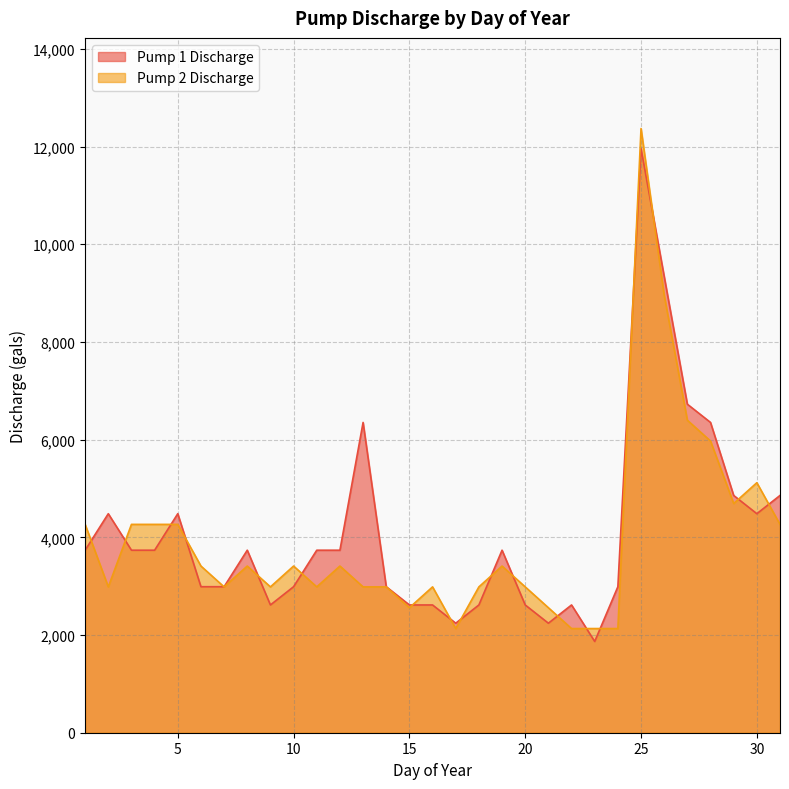

Reading right to left, extract all data points from this chart.

Pump 1 Discharge: 4857.6	4483.9	4857.6	6352.2	6725.9	9341.5	11957.2	2989.3	1868.3	2615.6	2242.0	2615.6	3736.6	2615.6	2242.0	2615.6	2615.6	2989.3	6352.2	3736.6	3736.6	2989.3	2615.6	3736.6	2989.3	2989.3	4483.9	3736.6	3736.6	4483.9	3736.6
Pump 2 Discharge: 4265.4	5118.5	4691.9	5971.5	6398.1	8957.3	12369.6	2132.7	2132.7	2132.7	2559.2	2985.8	3412.3	2985.8	2132.7	2985.8	2559.2	2985.8	2985.8	3412.3	2985.8	3412.3	2985.8	3412.3	2985.8	3412.3	4265.4	4265.4	4265.4	2985.8	4265.4